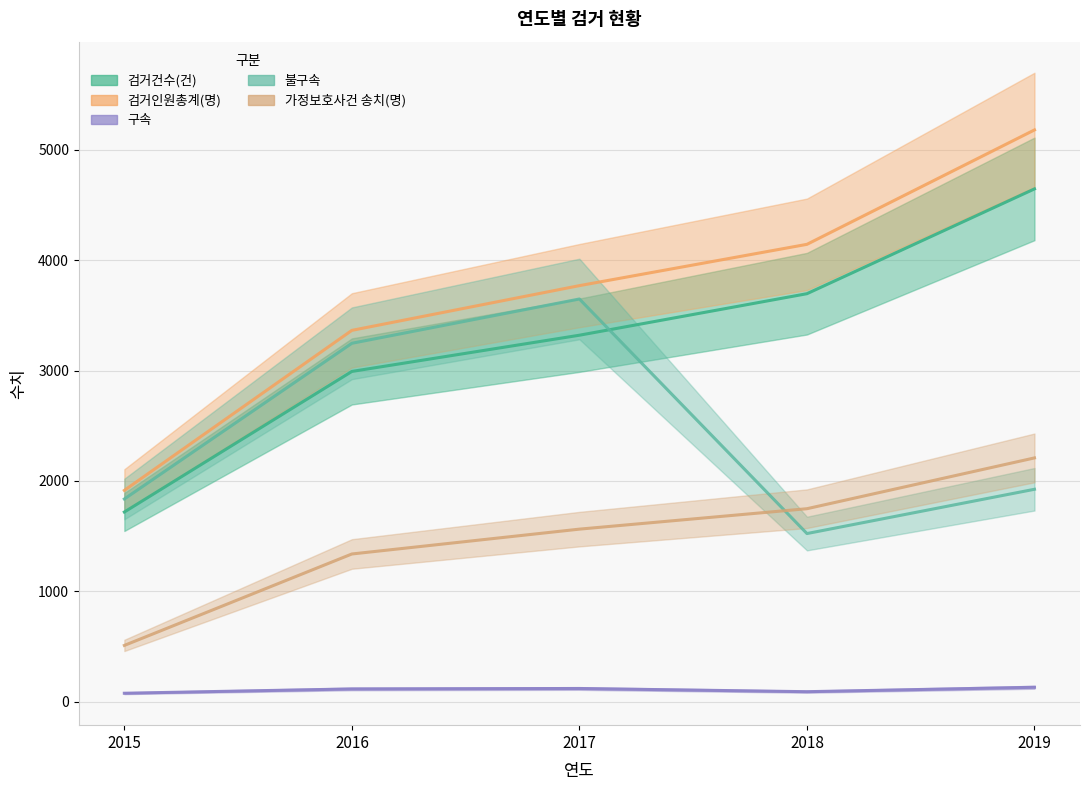

At 2018, list the series in order from smallest to largest.

구속, 불구속, 가정보호사건 송치(명), 검거건수(건), 검거인원총계(명)